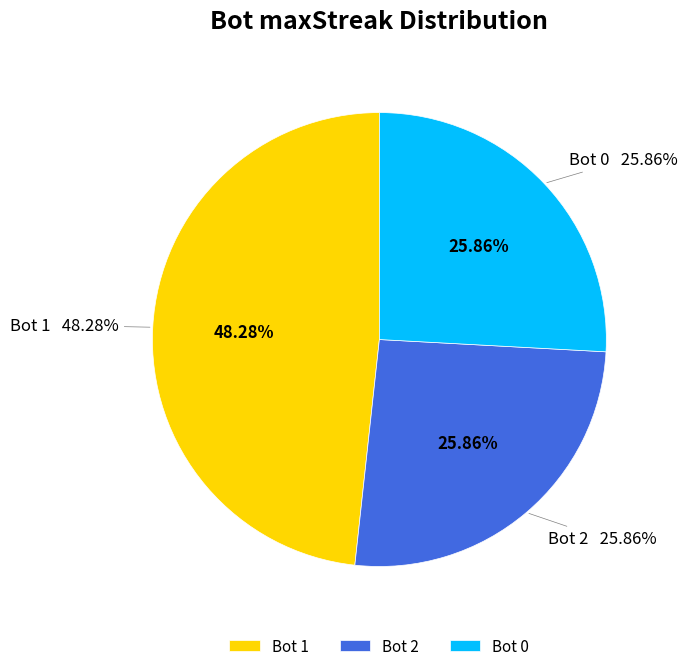

Is it true that 0 is 35% of the pie?

False